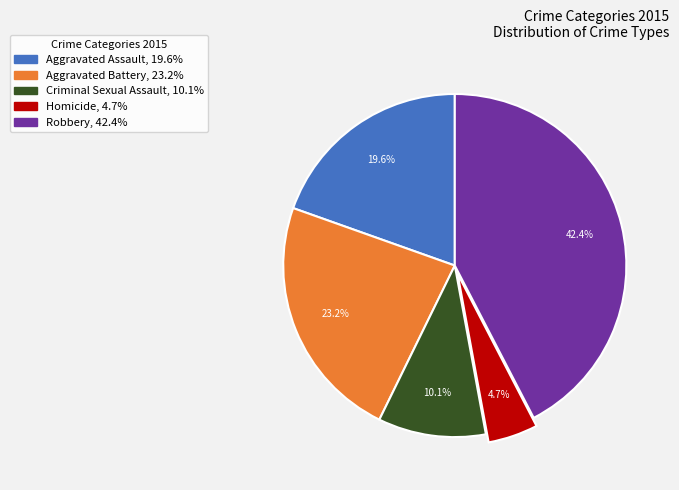

Is there a majority slice in this chart?

No